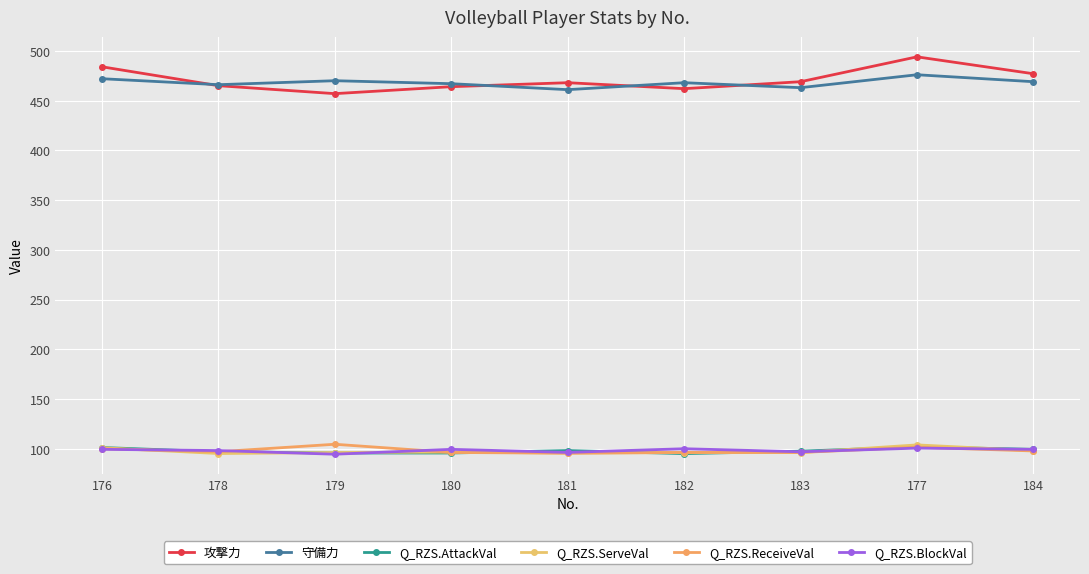

What is the approximate value of 守備力 at 183?

463.0